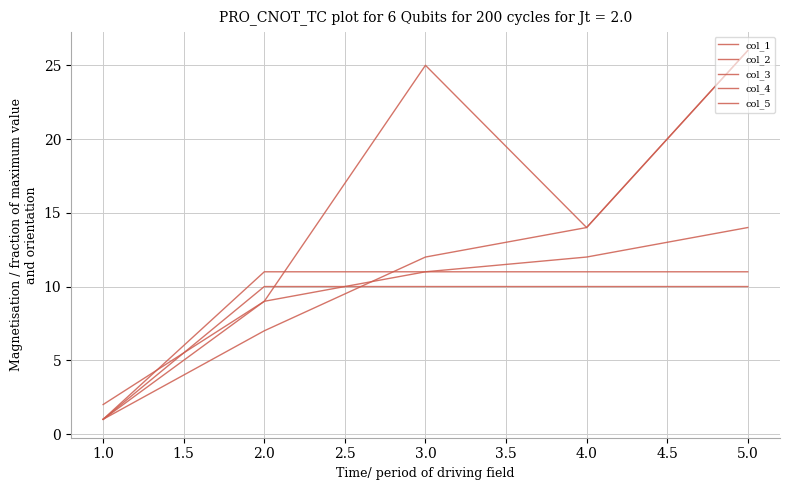

What is the difference between the second highest and second lowest values in the col_1 series?

3